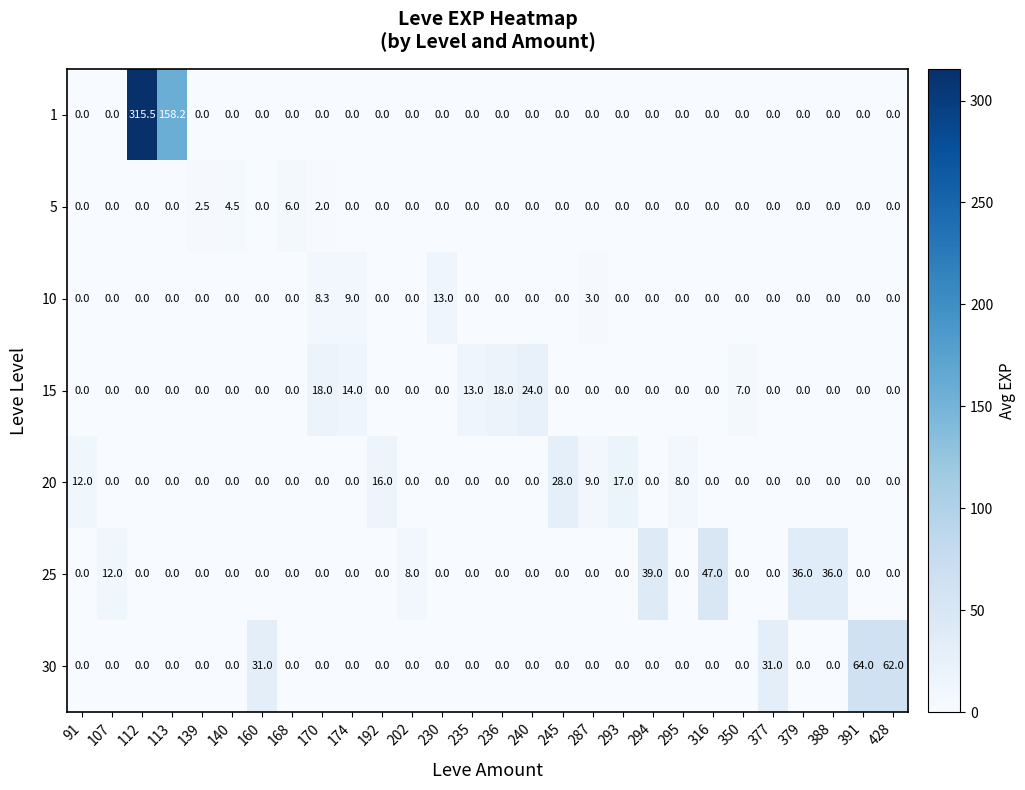

What is the greatest value displayed?

315.5